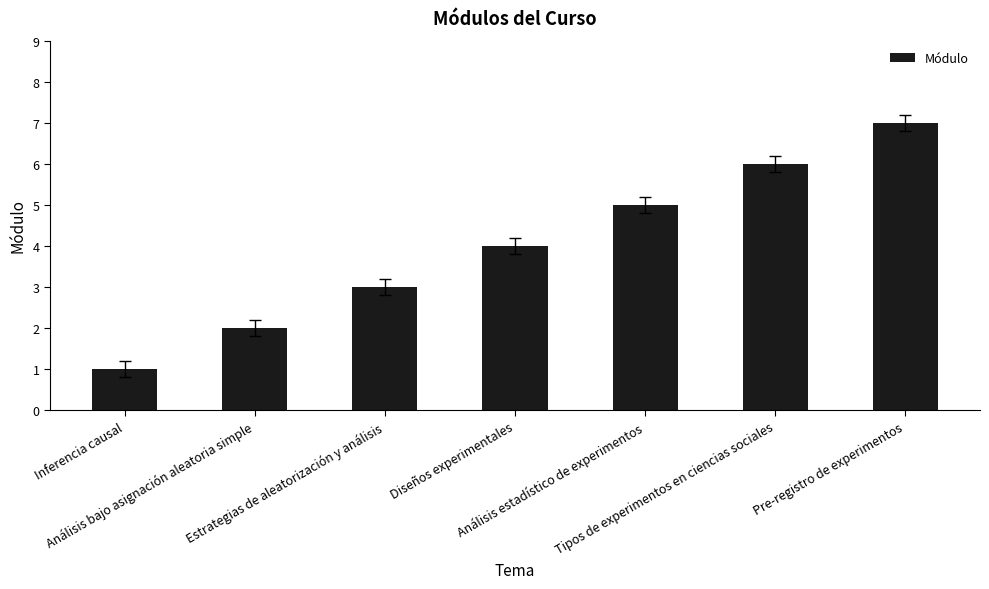

What is the difference between the values at Análisis estadístico de experimentos and Diseños experimentales?

1